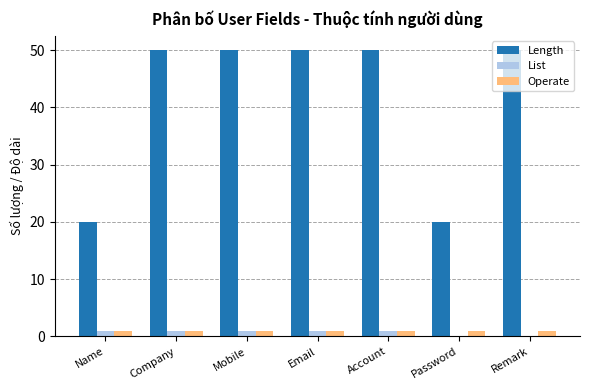

The Operate series shows 1 at Password. True or false?

True